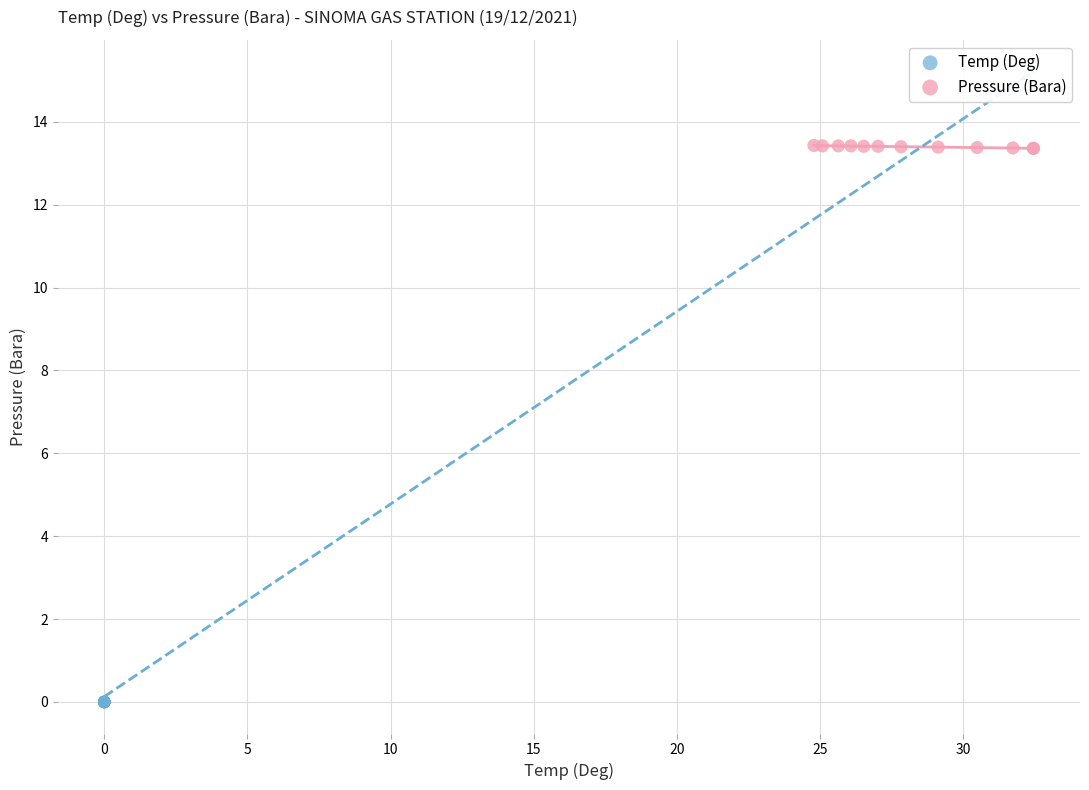

Which series reaches the maximum Y coordinate?

Pressure (Bara)